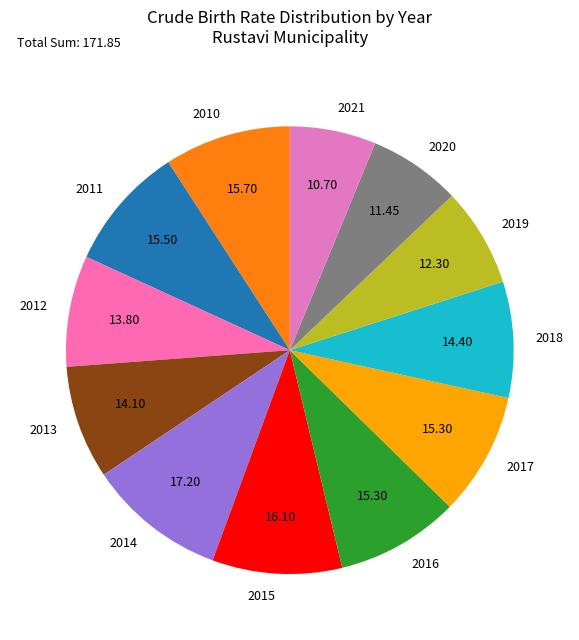

Approximately how many times larger is the value at 2019 compared to 2014?

0.7